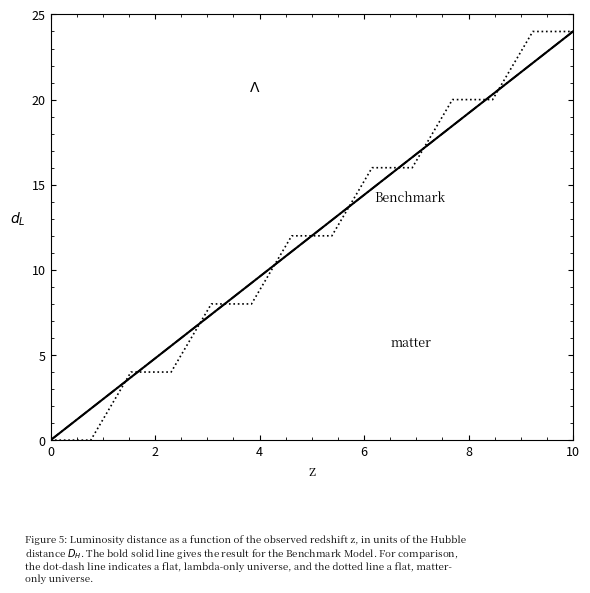

Is this an area chart (filled region under the line)?

No